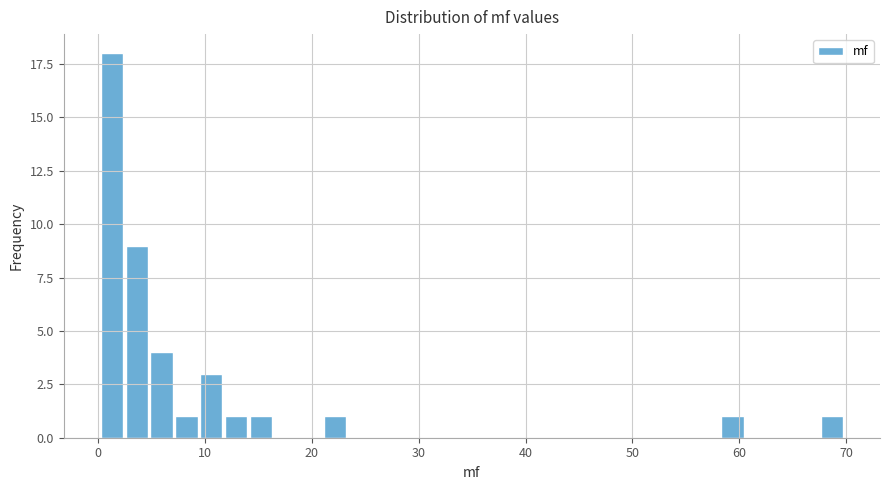

Around what value on the x-axis is the tallest bar? Give the approximate position of its centre, as read against the axis.

1